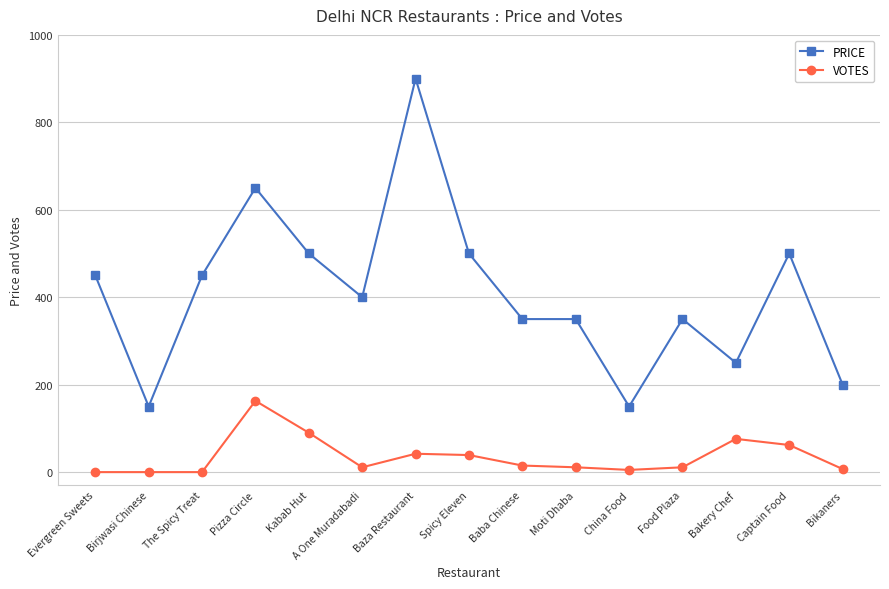

What is the value of the VOTES point at the 5th from the left?

90